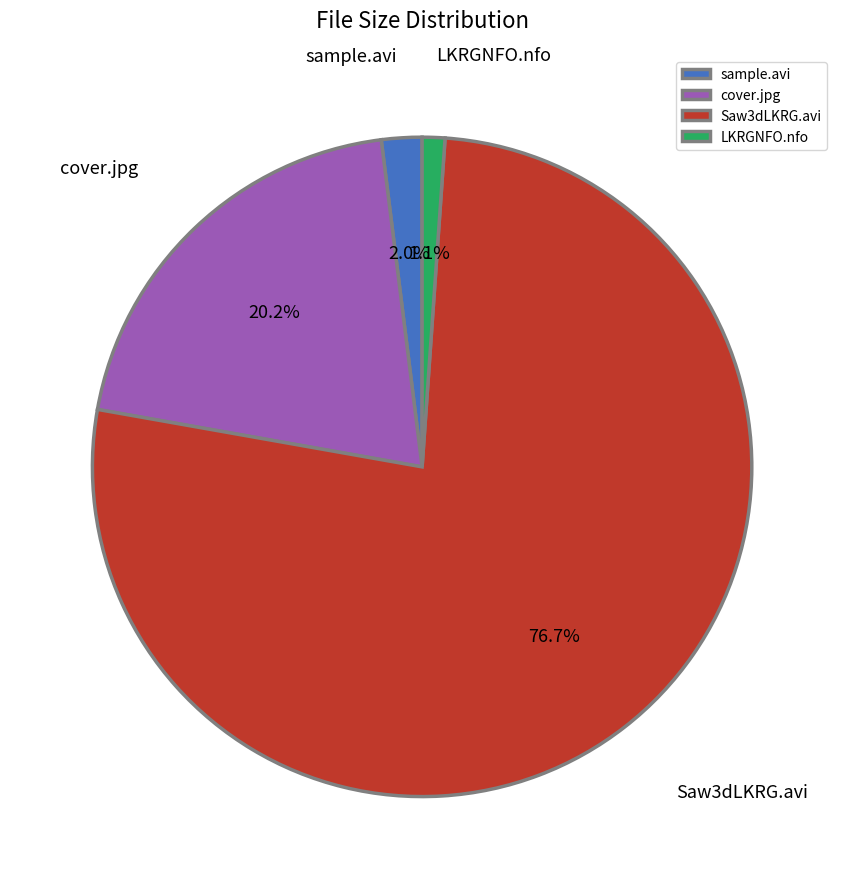

Combined, do LKRGNFO.nfo and Saw3dLKRG.avi account for over 50%?

Yes